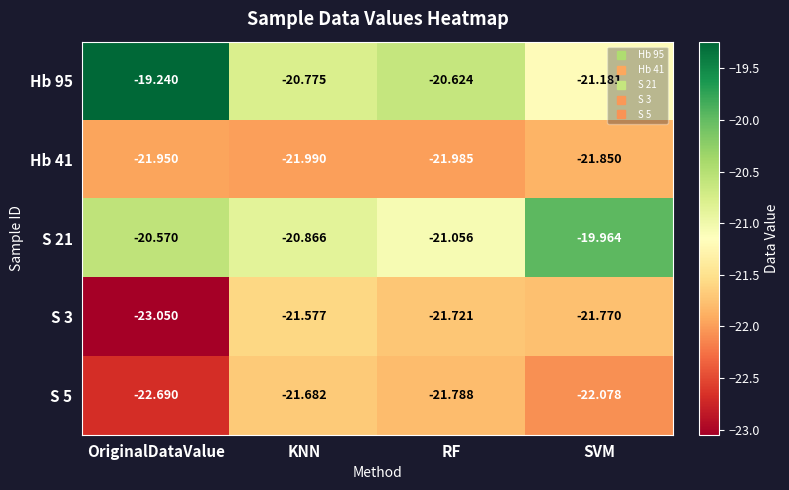

Which label corresponds to the largest value in the chart?

OriginalDataValue